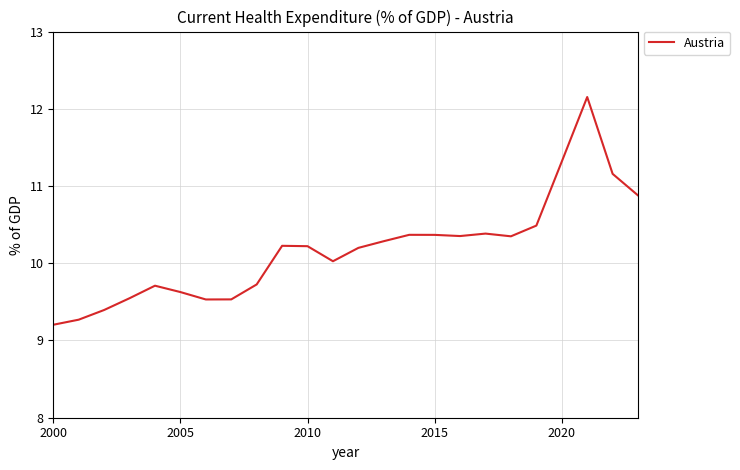

What is the maximum value shown in the chart?

12.2